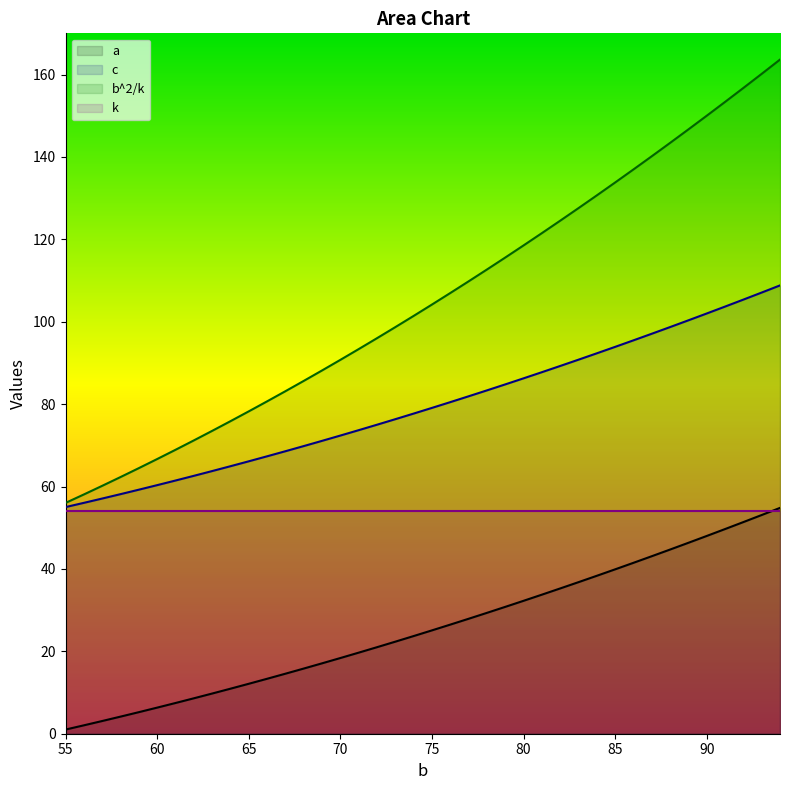

Which series has the widest spread of values?

b^2/k